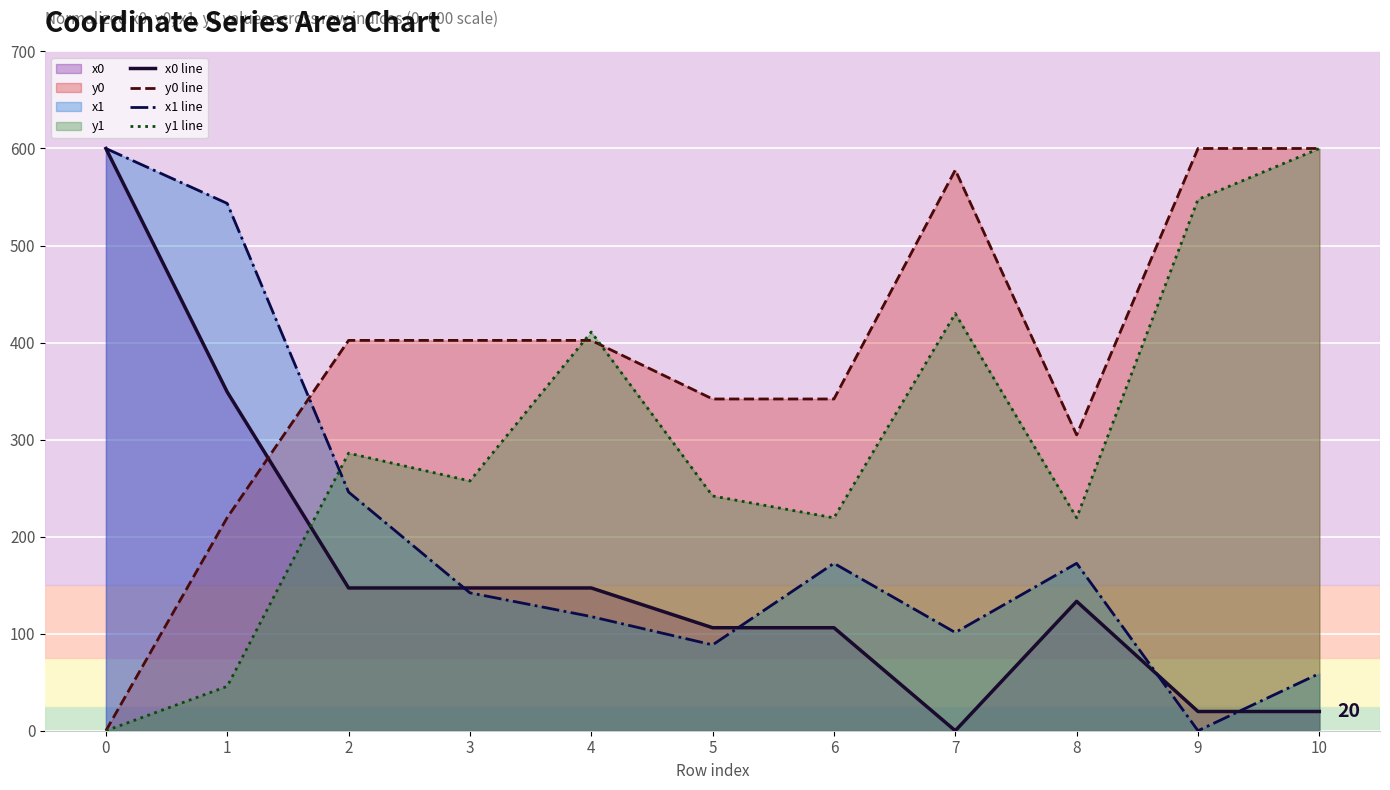

What is the approximate value of x1 line at 6?

172.5